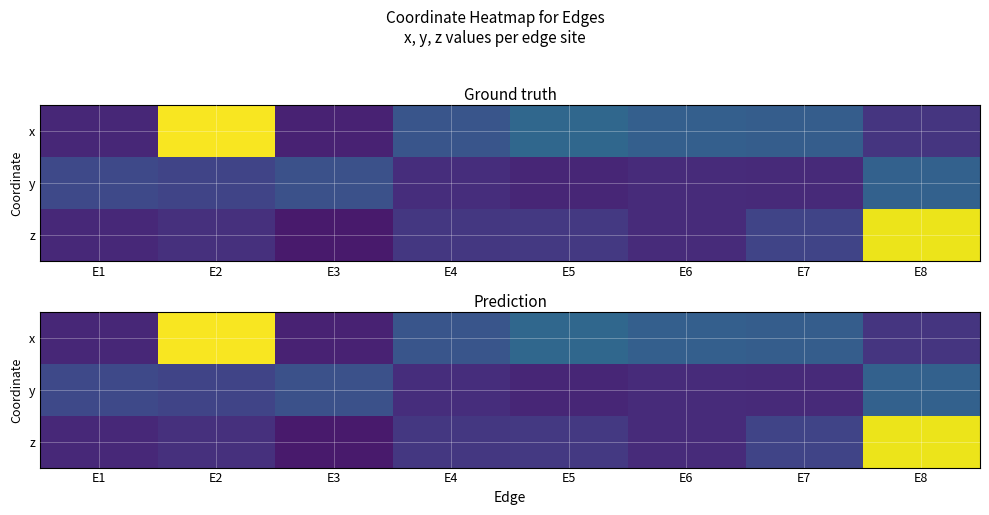

What is the total value across all series at E1?

0.4